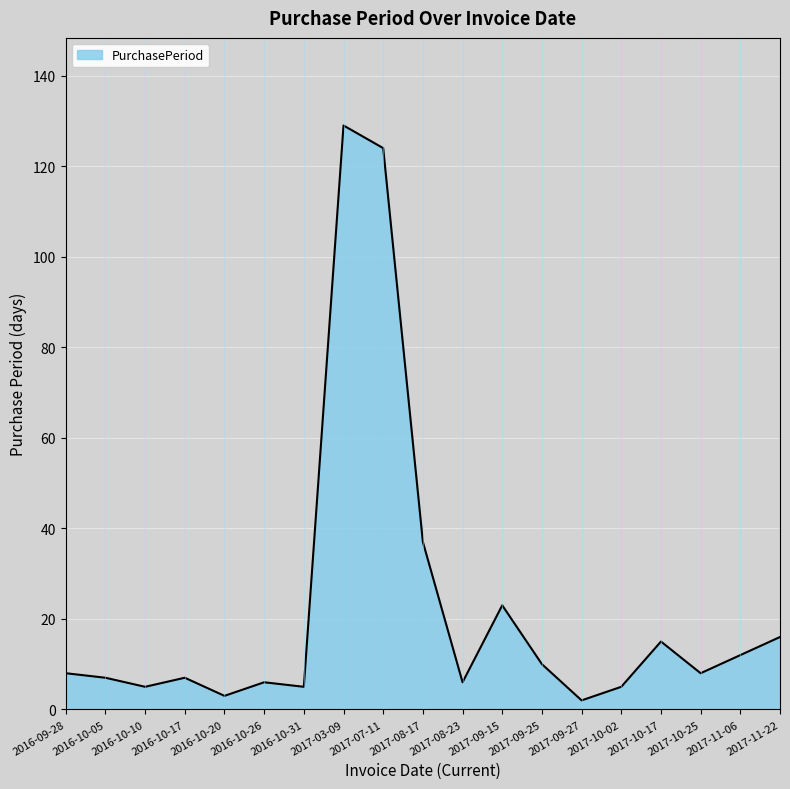

At which category does the chart reach its peak across all series?

2017-03-09